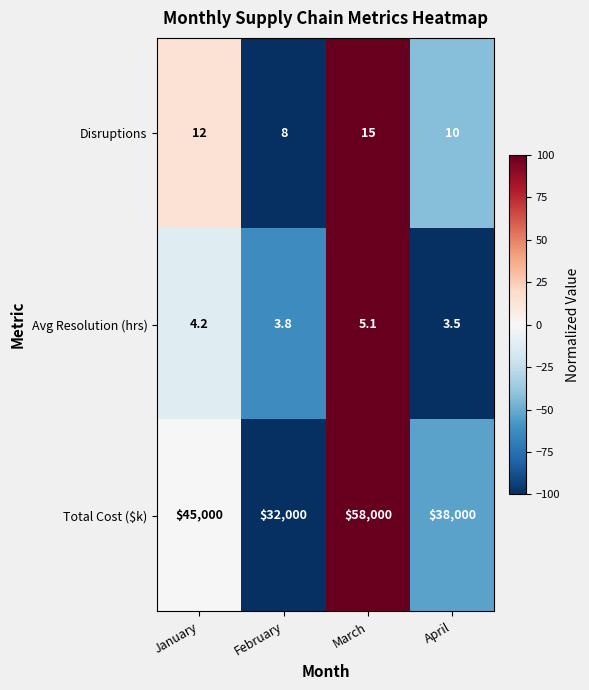

What is the minimum value for Avg Resolution (hrs)?

3.5